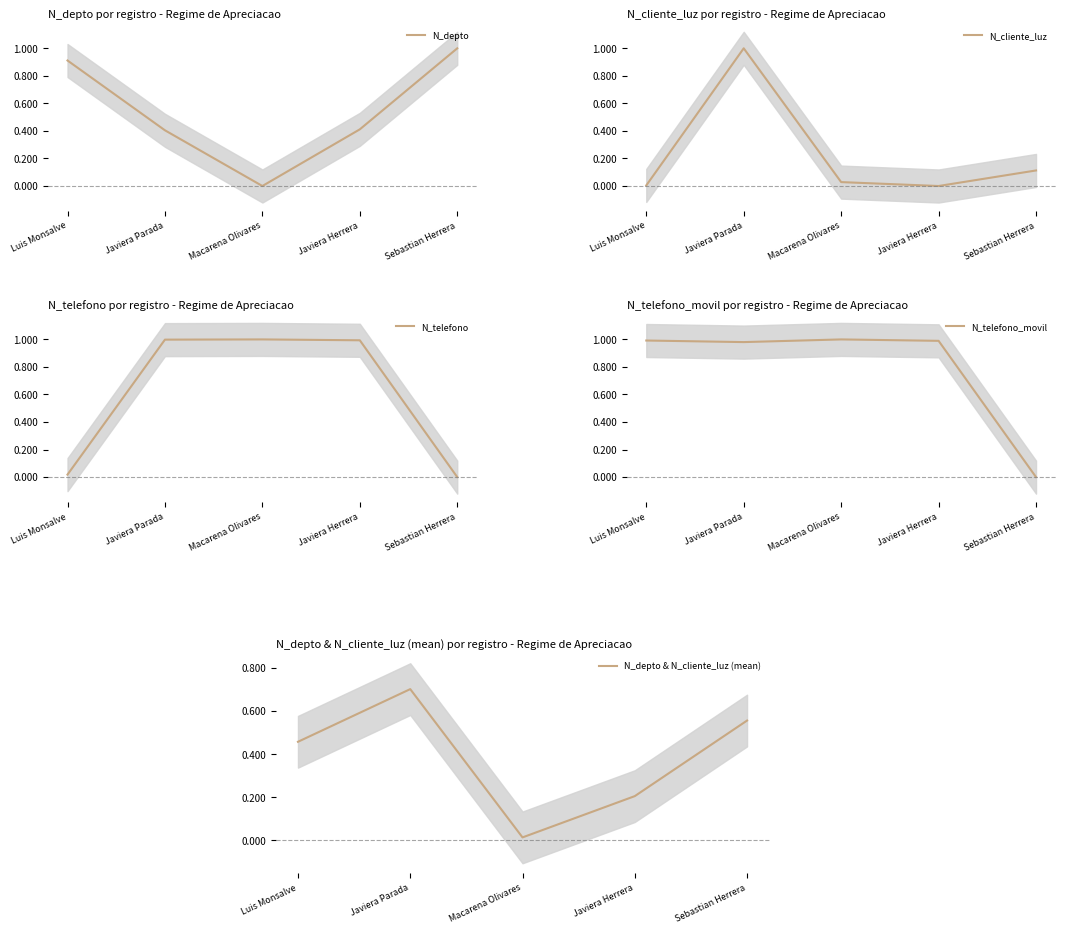

What is the label of the 1st point from the left?

Luis Monsalve